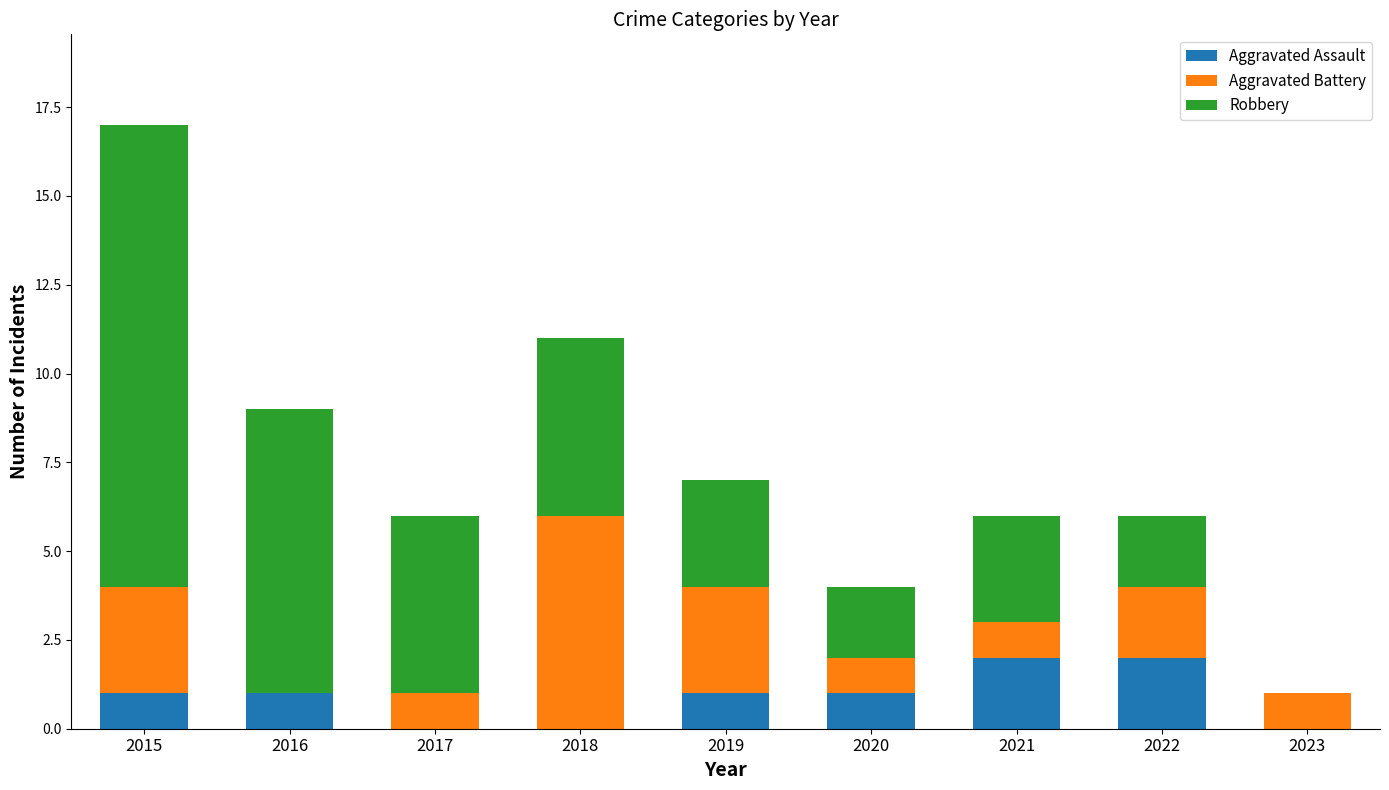

The value of Aggravated Assault at 2022 is 1. True or false?

False